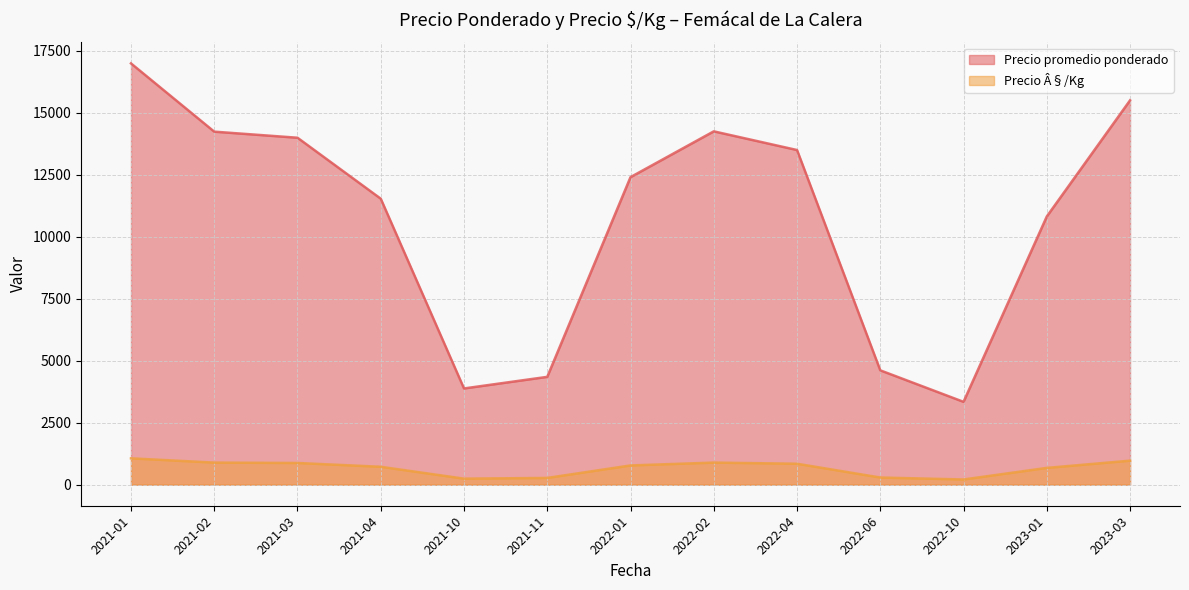

The value of Precio Â§/Kg at 2021-04 is 292. True or false?

False